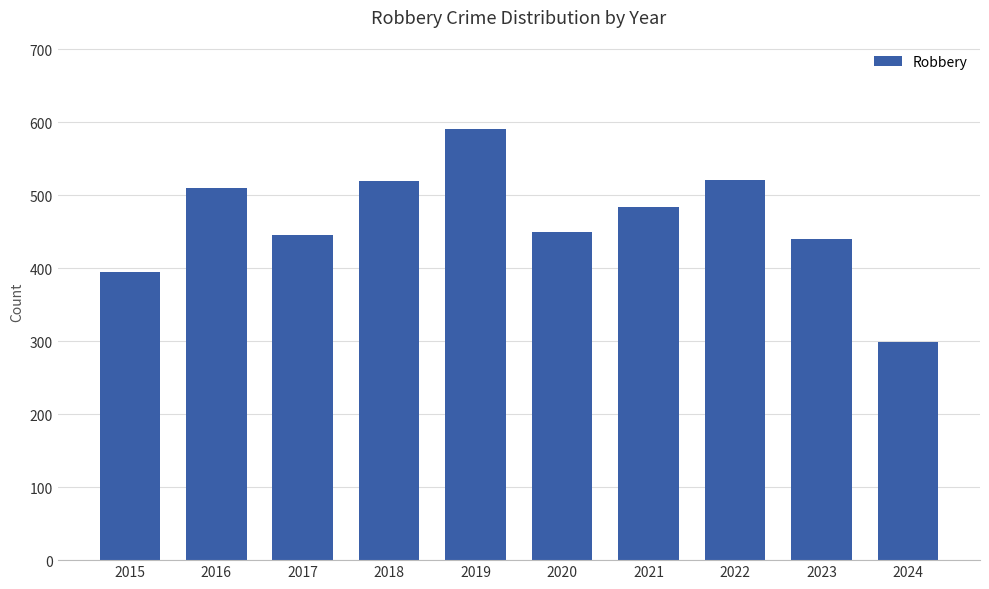

What is the difference between the maximum and minimum values?

292